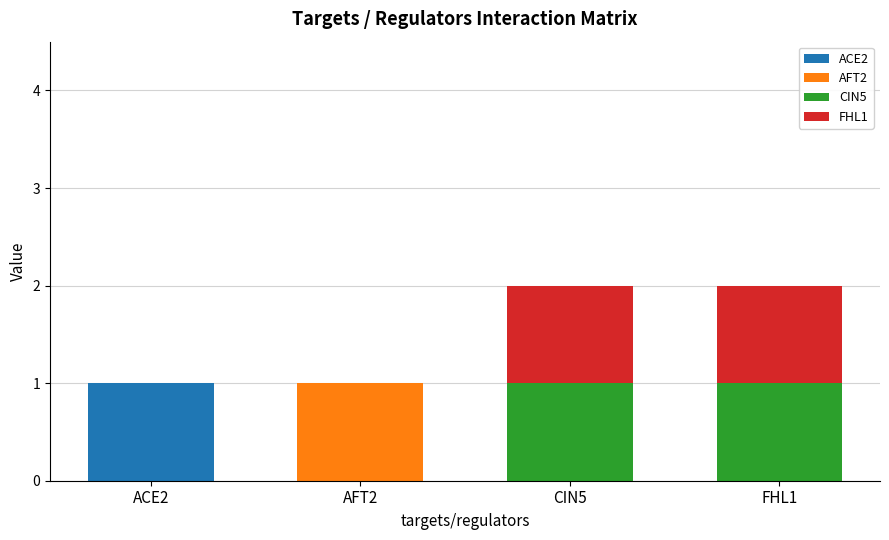

Which category has the highest value in the ACE2 series?

ACE2